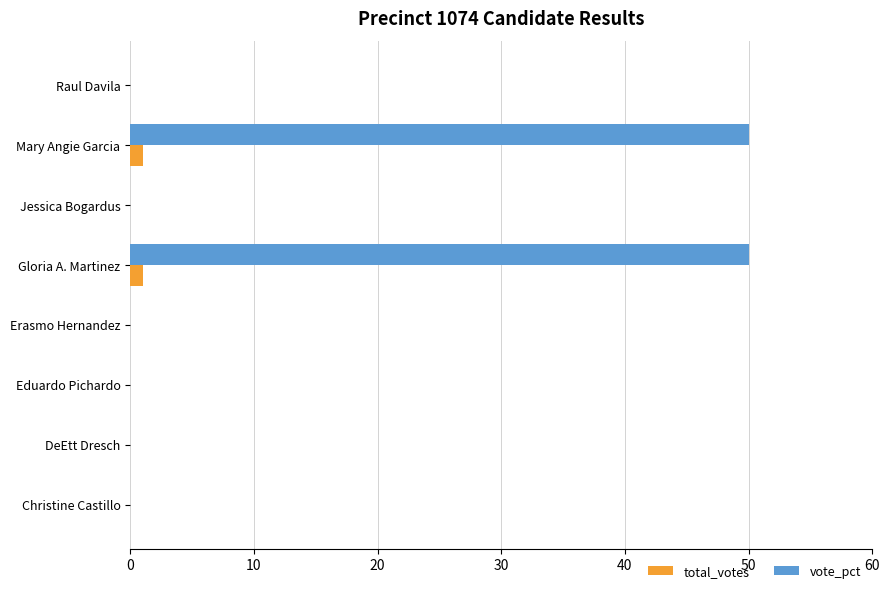

Which series has the widest spread of values?

vote_pct